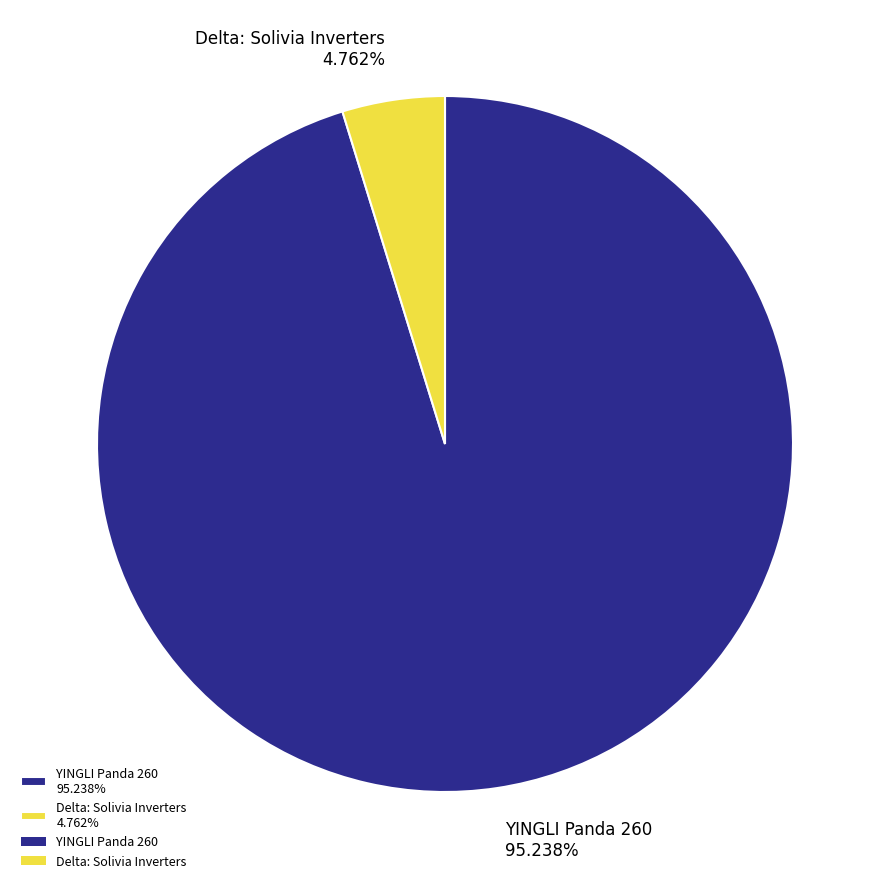

Combined, do YINGLI Panda 260 and Delta: Solivia Inverters account for over 50%?

Yes